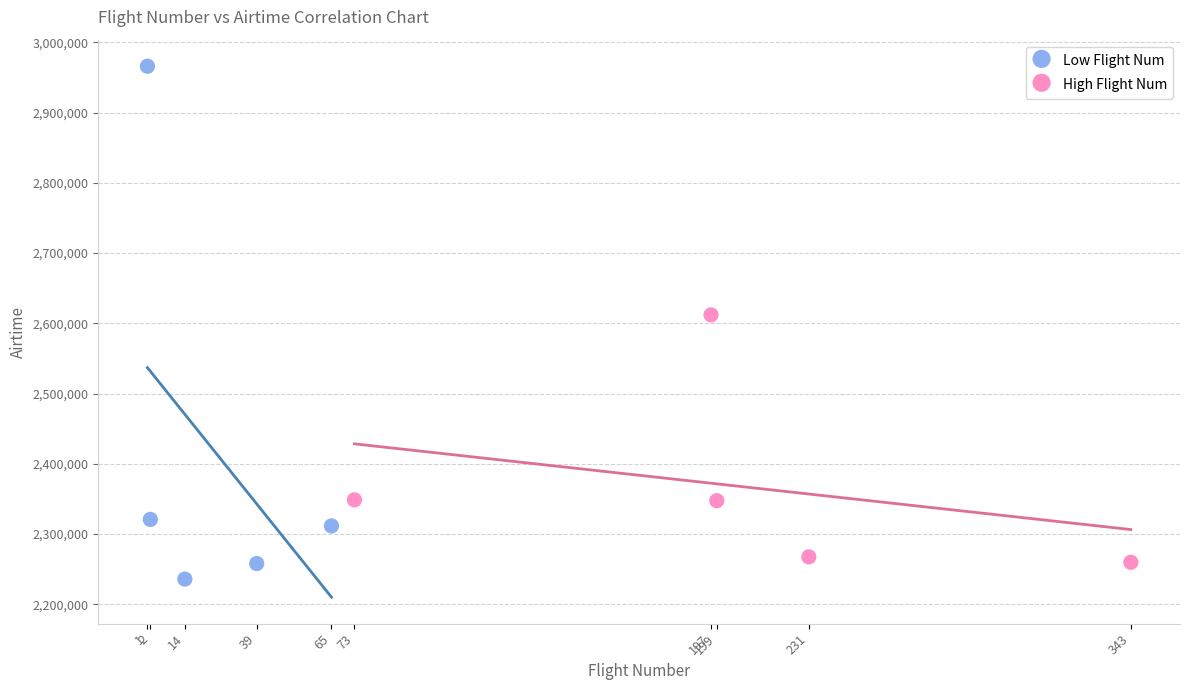

Which series reaches the maximum Y coordinate?

Low Flight Num